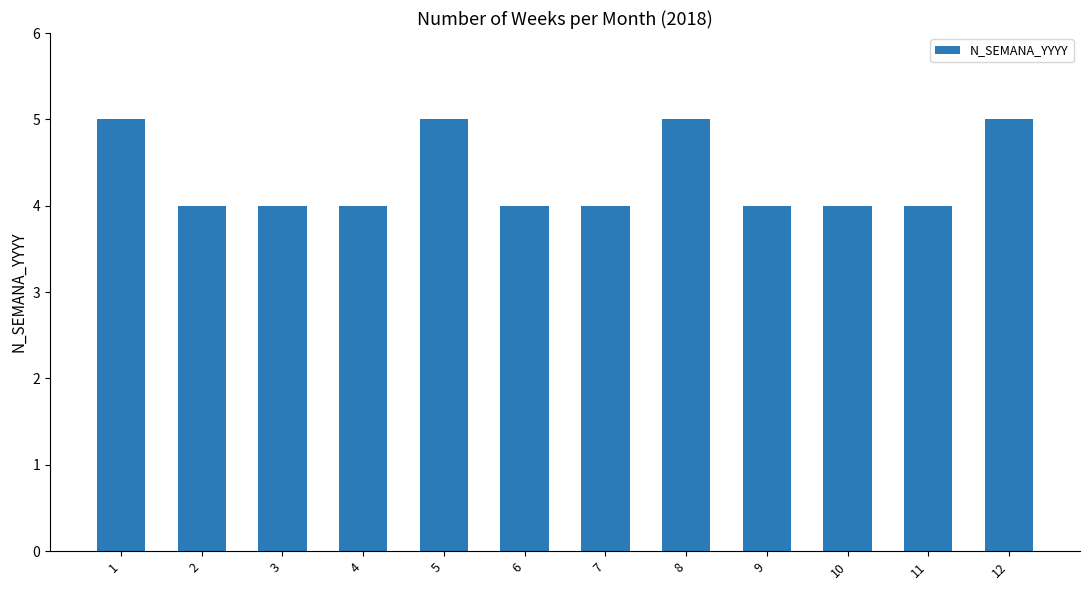

How many values are between 4 and 5?

12